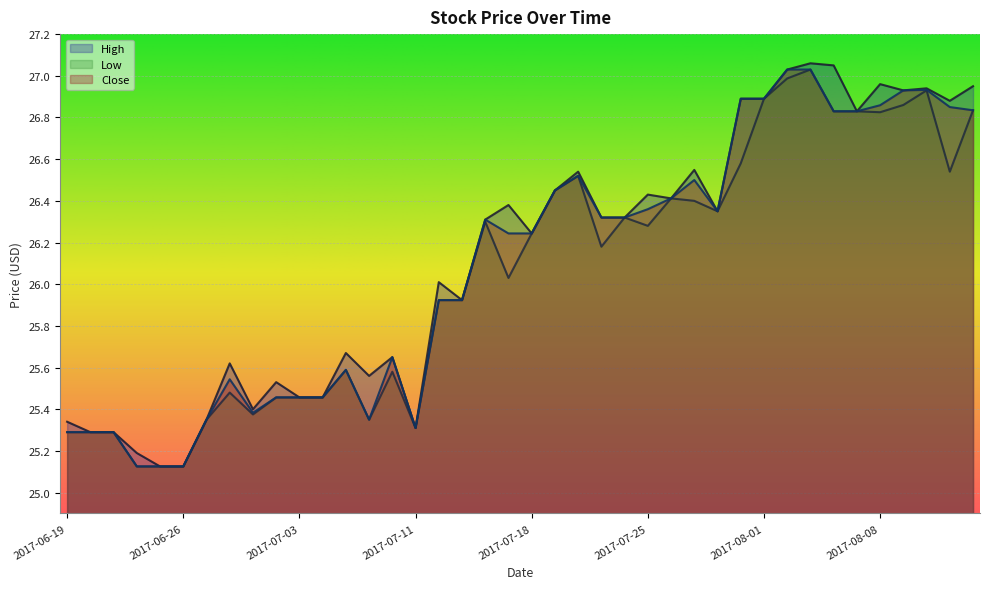

The value of Low at 2017-07-20 is 42.1. True or false?

False